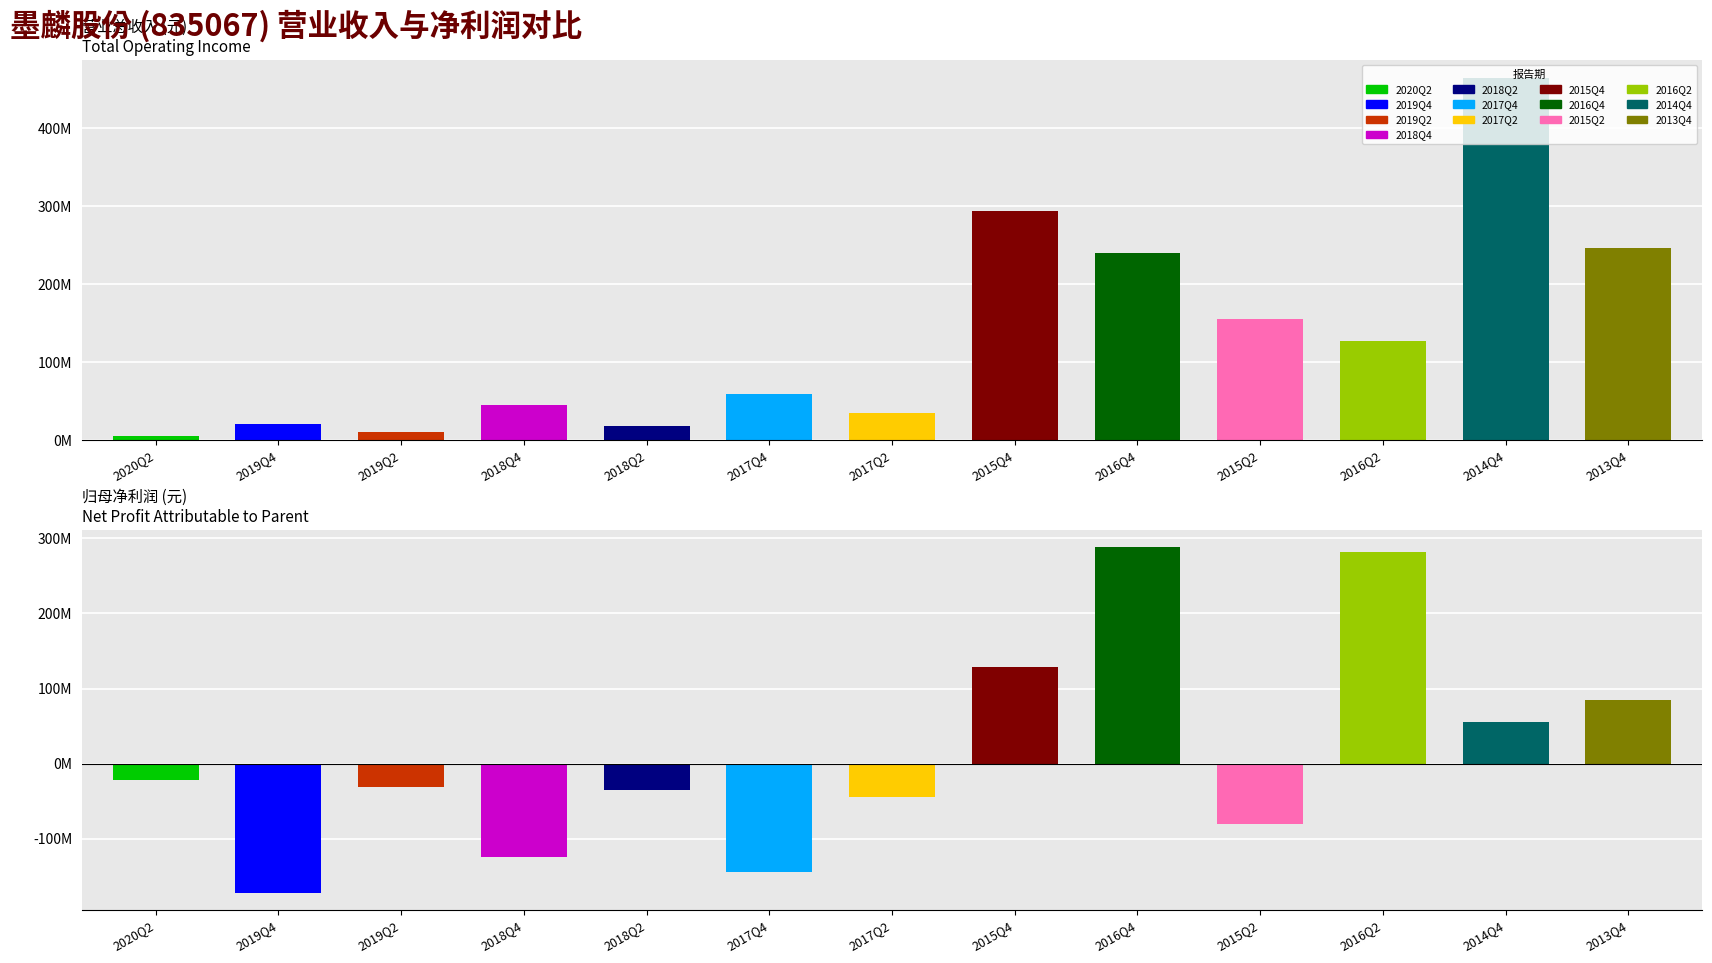

What is the label of the 7th bar from the left?

2017Q2